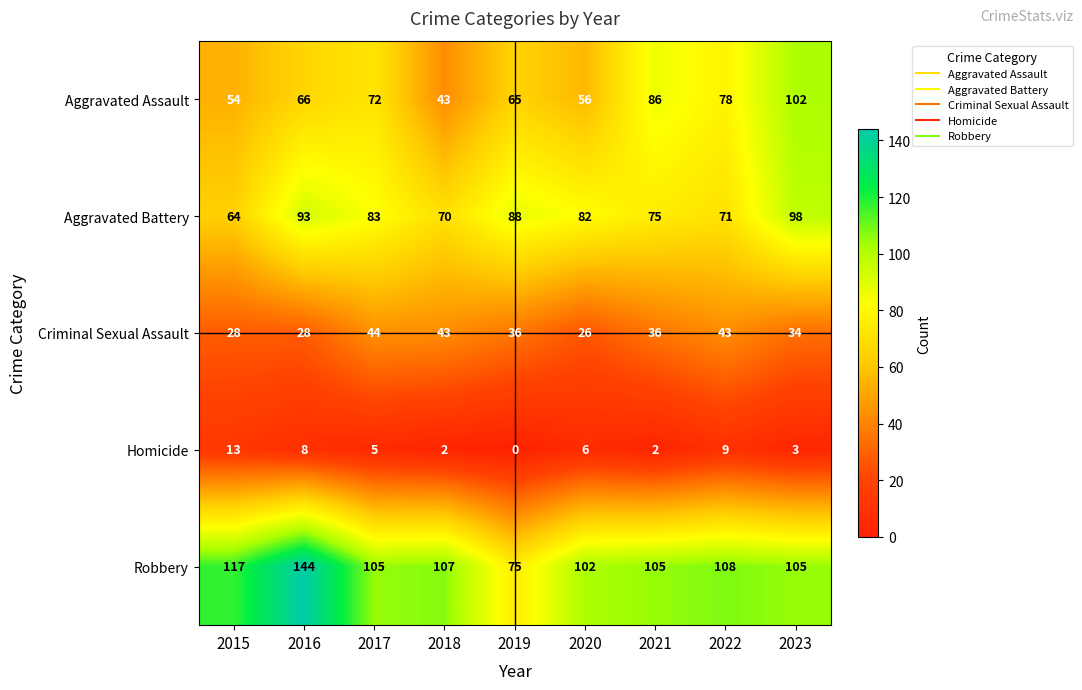

Rank the series by their maximum value, from highest to lowest.

Robbery, Aggravated Assault, Aggravated Battery, Criminal Sexual Assault, Homicide